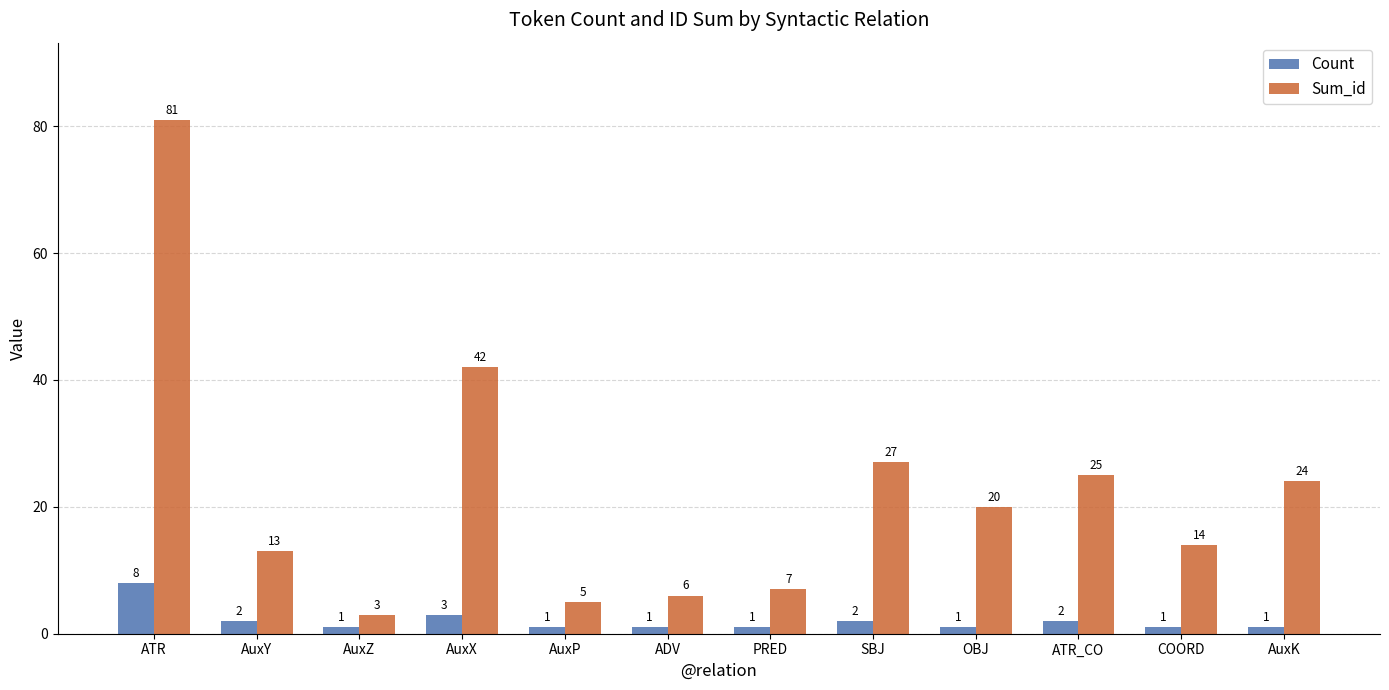

What is the spread (max minus min) of values at AuxK?

23